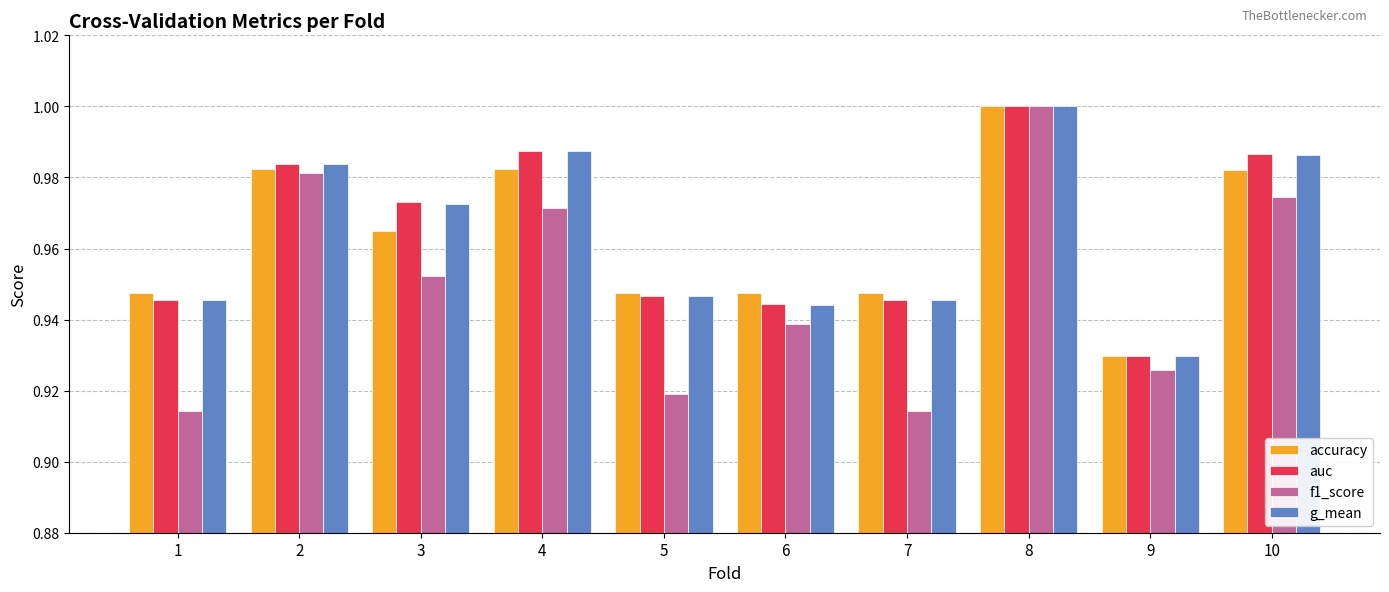

Is the value of f1_score at 2 greater than the value of g_mean at 4?

No